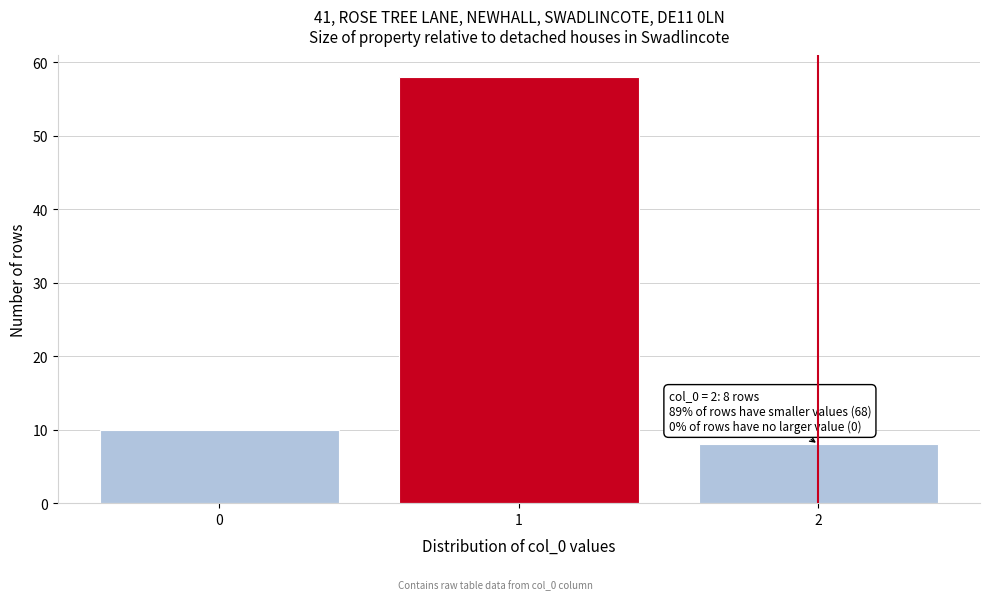

Reading left to right, what are all the values shown in this chart?

10	58	8